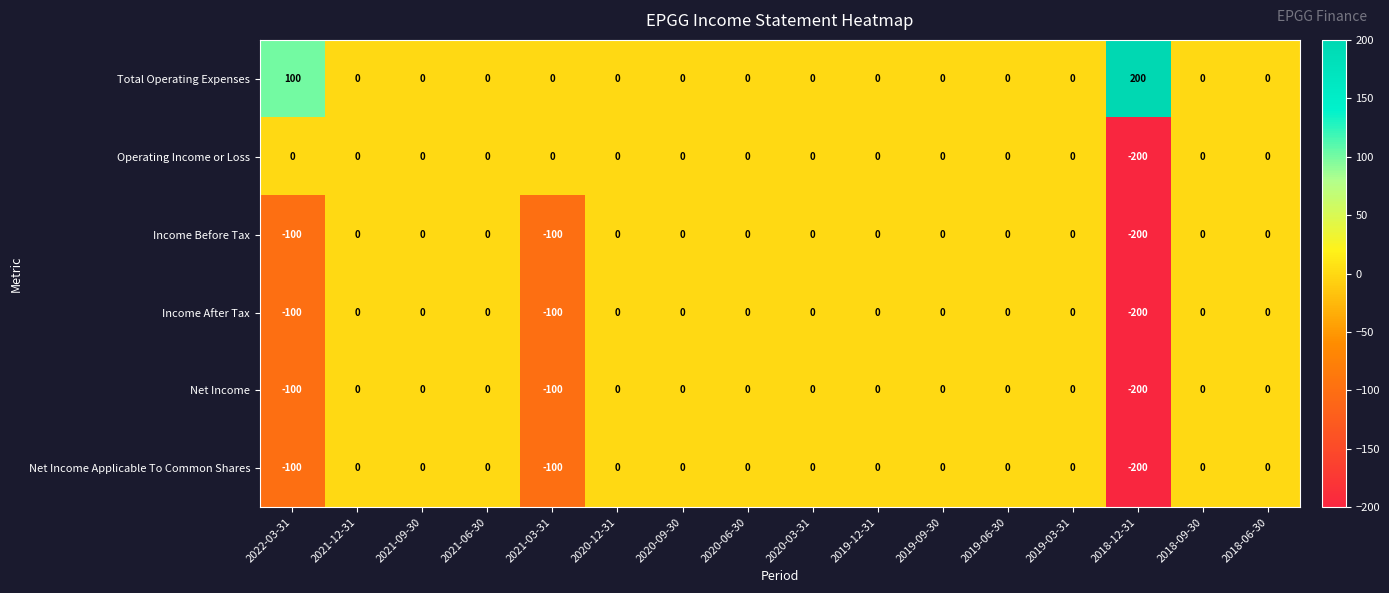

What is the spread (max minus min) of values at 2022-03-31?

200